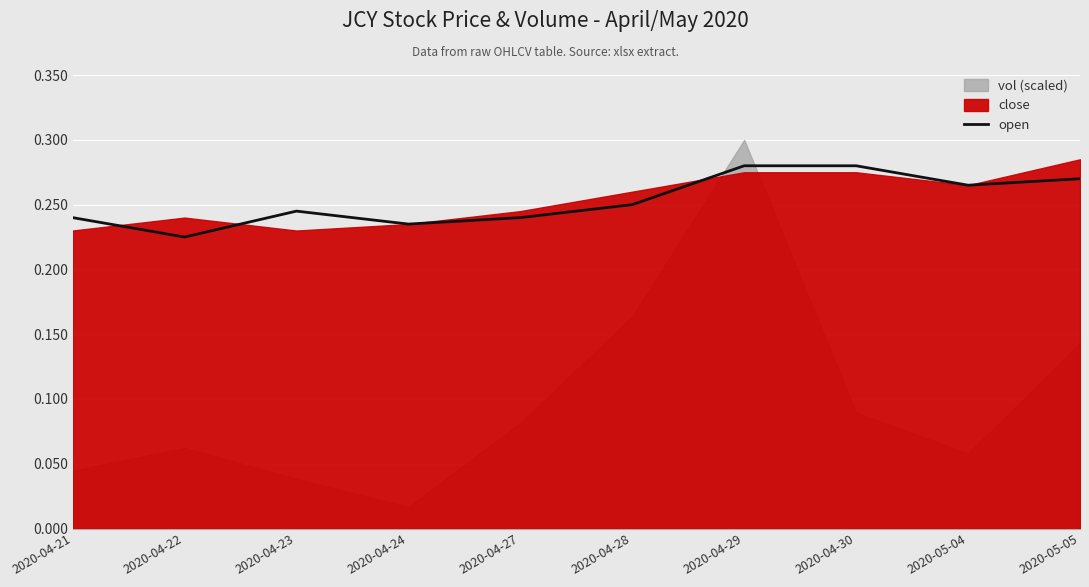

Is it true that open equals 0.4 at 2020-05-04?

False